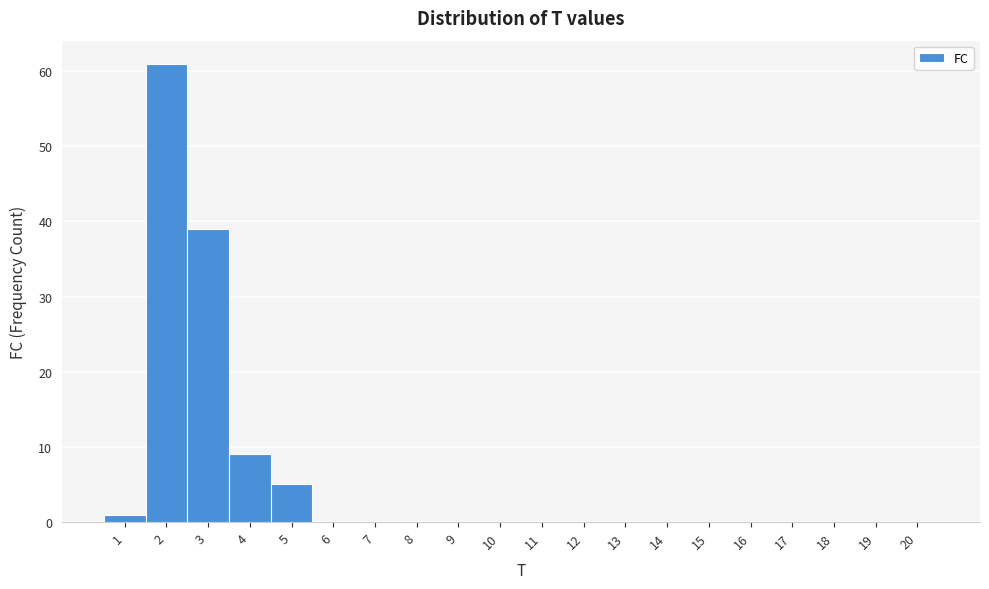

Reading left to right, list every bar in this chart as the range it spans on the x-axis followed by its height. The values are not printed on the chart, so give them approximately, as read against the axis.

0.5 to 1.5: 1
1.5 to 2.5: 61
2.5 to 3.5: 39
3.5 to 4.5: 9
4.5 to 5.5: 5
5.5 to 6.5: 0
6.5 to 7.5: 0
7.5 to 8.5: 0
8.5 to 9.5: 0
9.5 to 10.5: 0
10.5 to 11.5: 0
11.5 to 12.5: 0
12.5 to 13.5: 0
13.5 to 14.5: 0
14.5 to 15.5: 0
15.5 to 16.5: 0
16.5 to 17.5: 0
17.5 to 18.5: 0
18.5 to 19.5: 0
19.5 to 20.5: 0